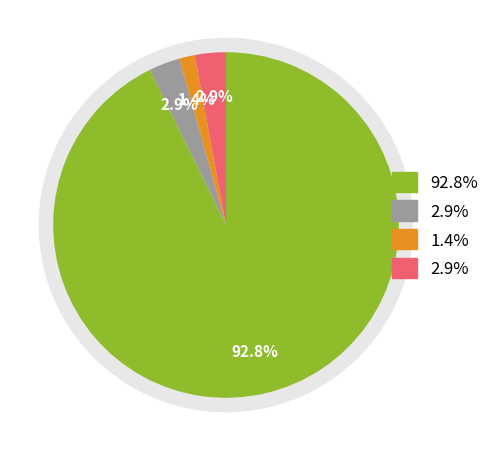

Count the number of slices in the pie.

4